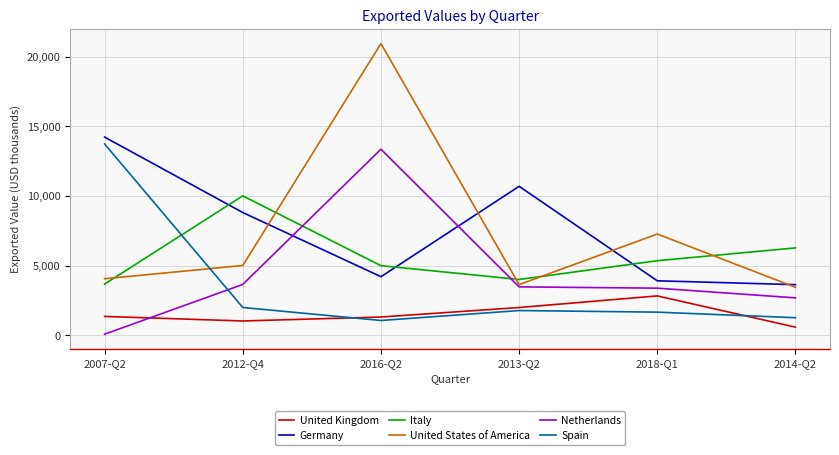

What are all the series names shown in the legend?

United Kingdom, Germany, Italy, United States of America, Netherlands, Spain